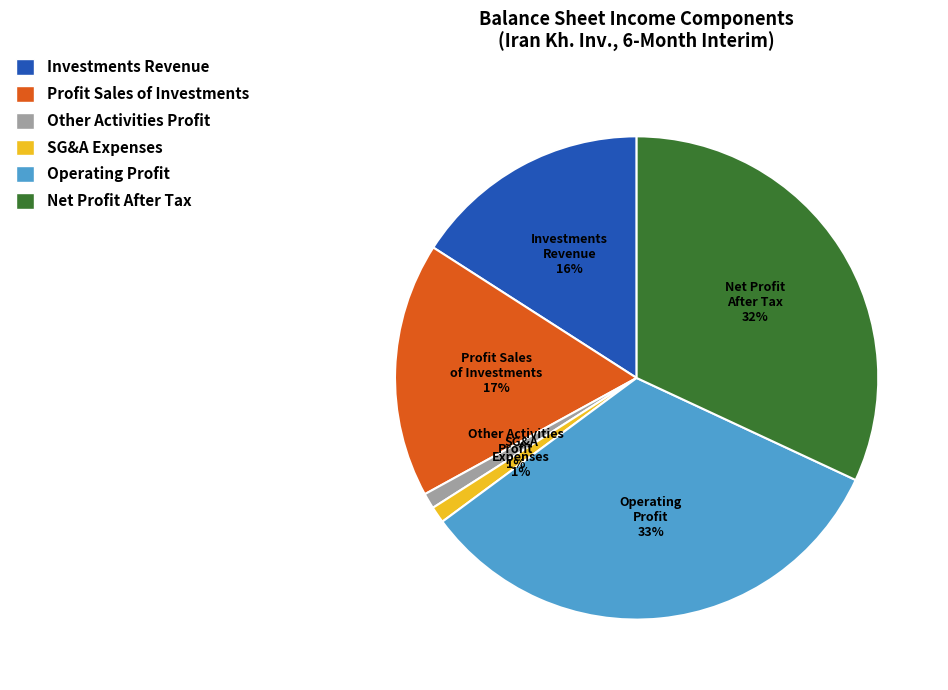

To the nearest percent, what is the average slice percentage?

17%